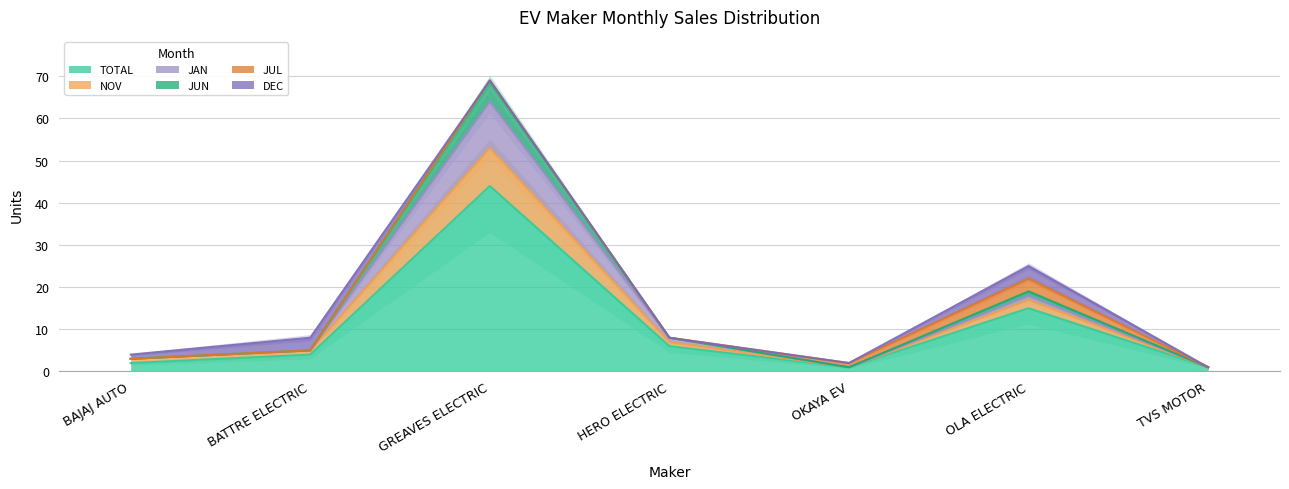

At how many categories does at least one series exceed 37?

1